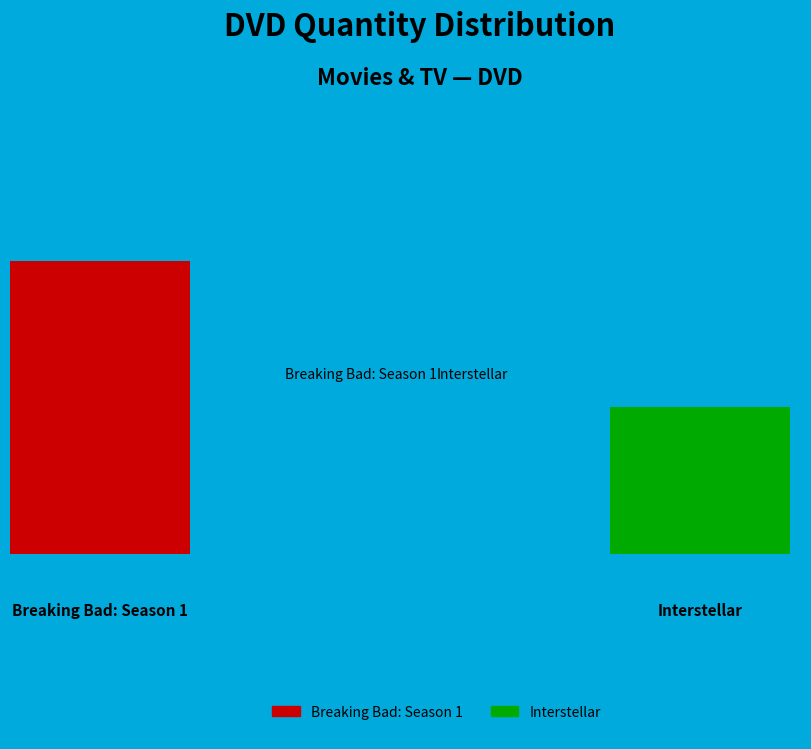

Which has a higher value, Interstellar or Breaking Bad: Season 1?

Breaking Bad: Season 1